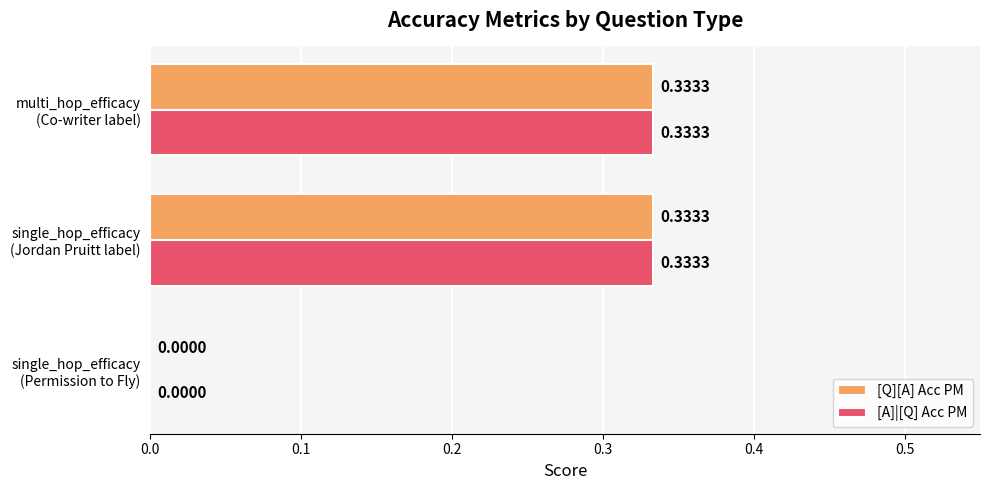

What is the average value of the [A]|[Q] Acc PM series?

0.2